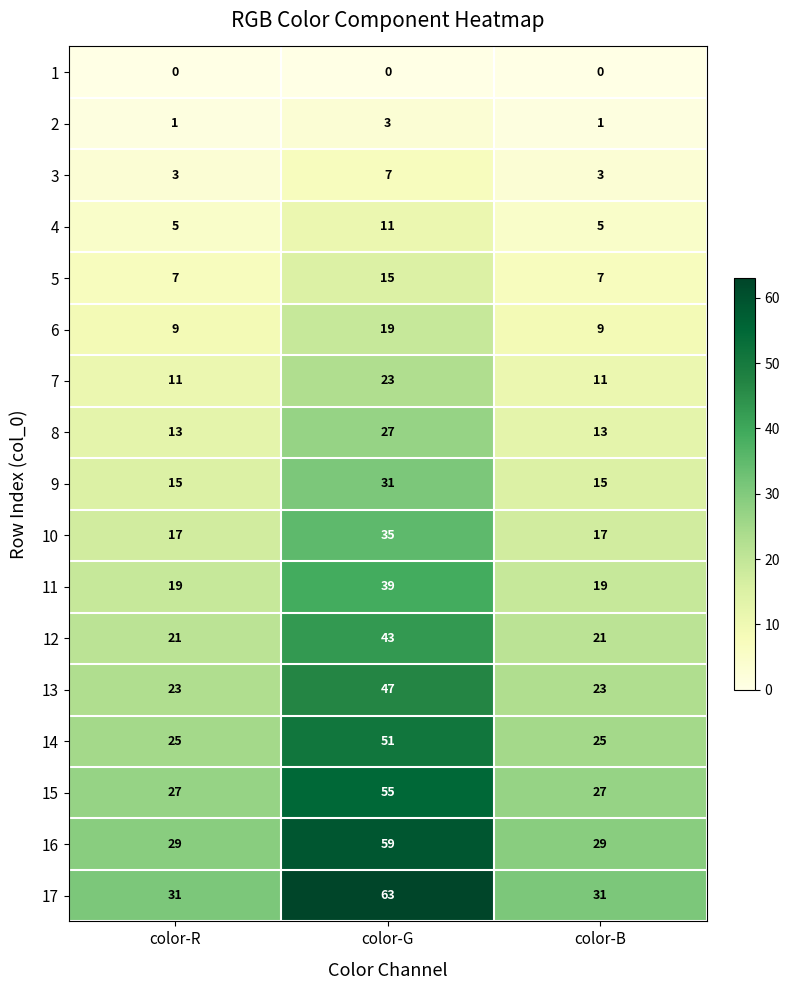

At how many categories does at least one series exceed 0?

3